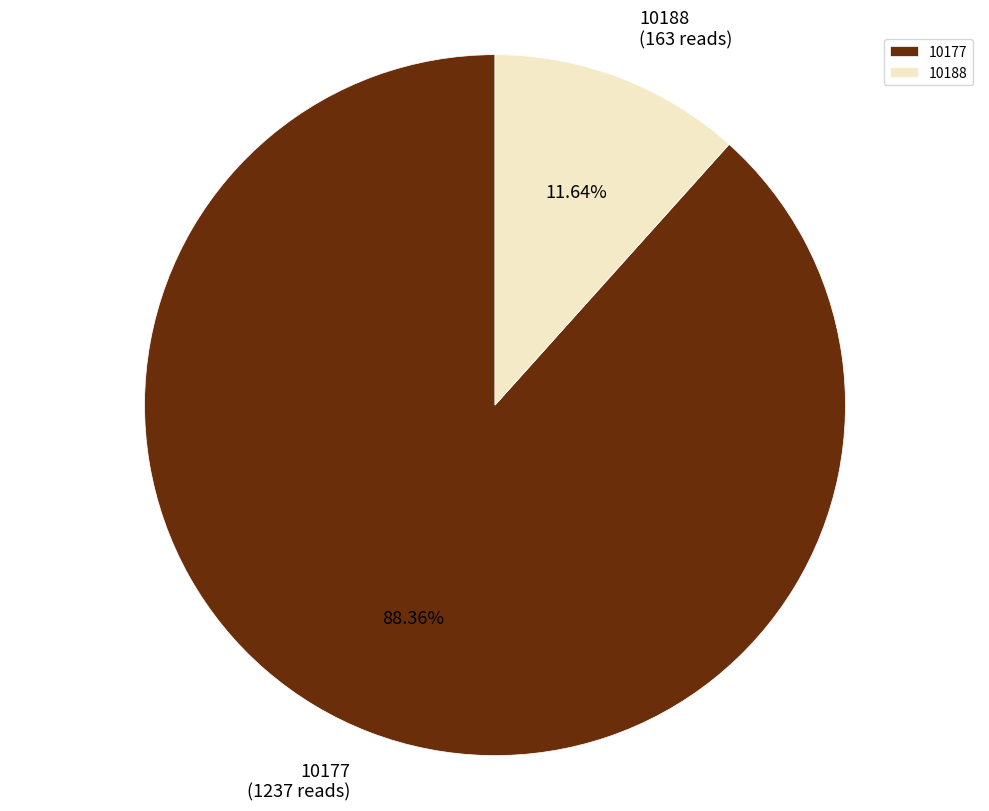

How many slices are in this pie chart?

2